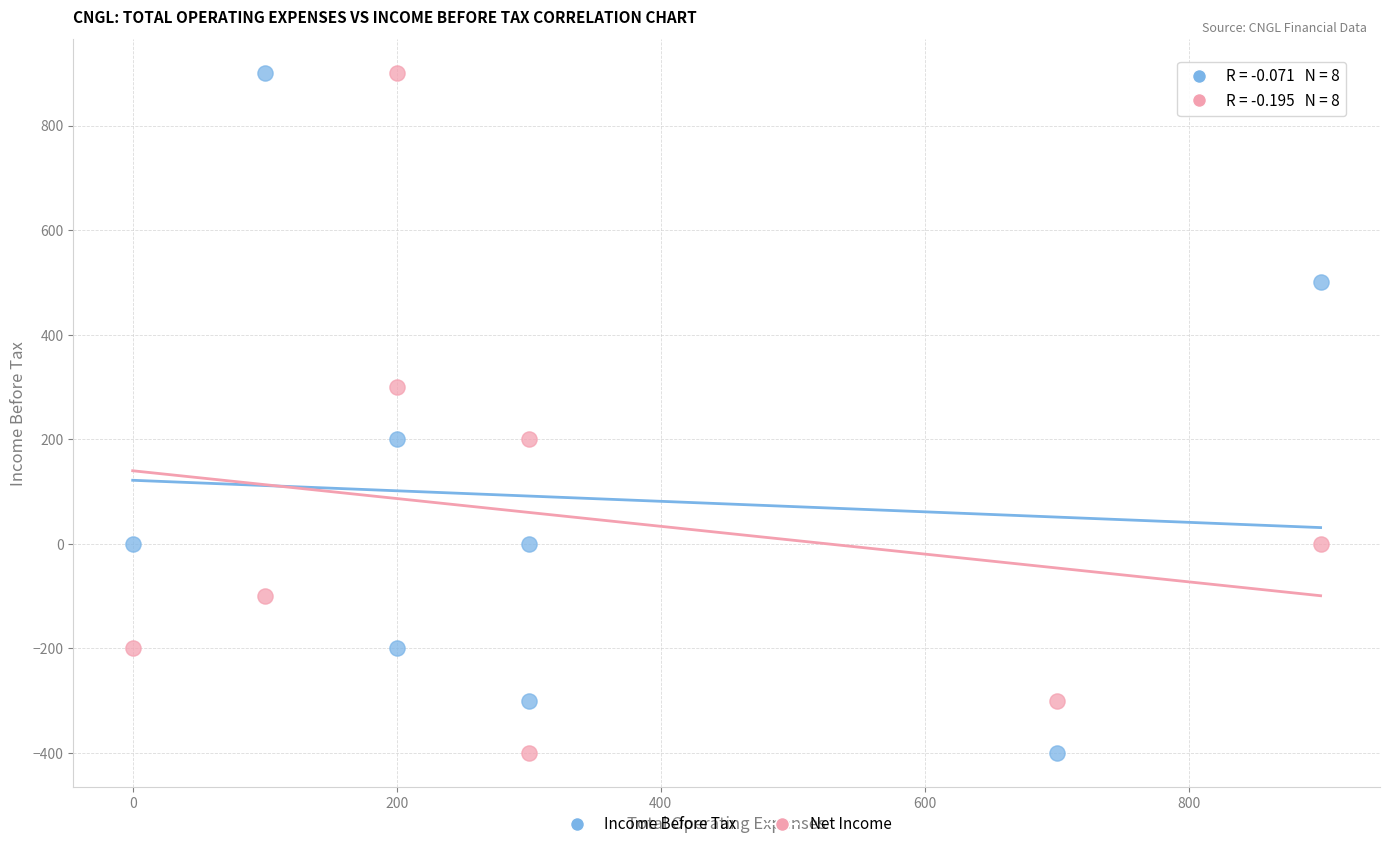

What are all the series names shown in the legend?

Income Before Tax, Net Income